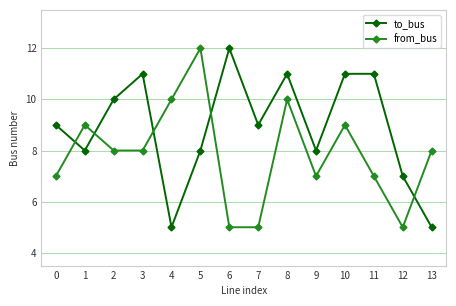

True or false: to_bus has more than 2 points higher than both neighbors.

True